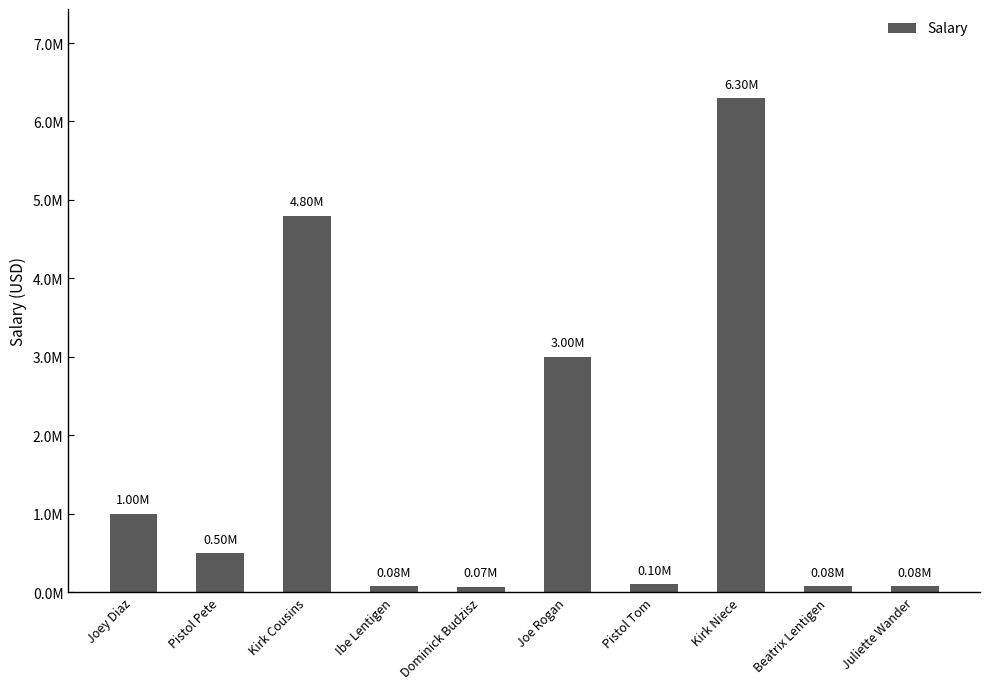

What is the minimum value shown in the chart?

70000